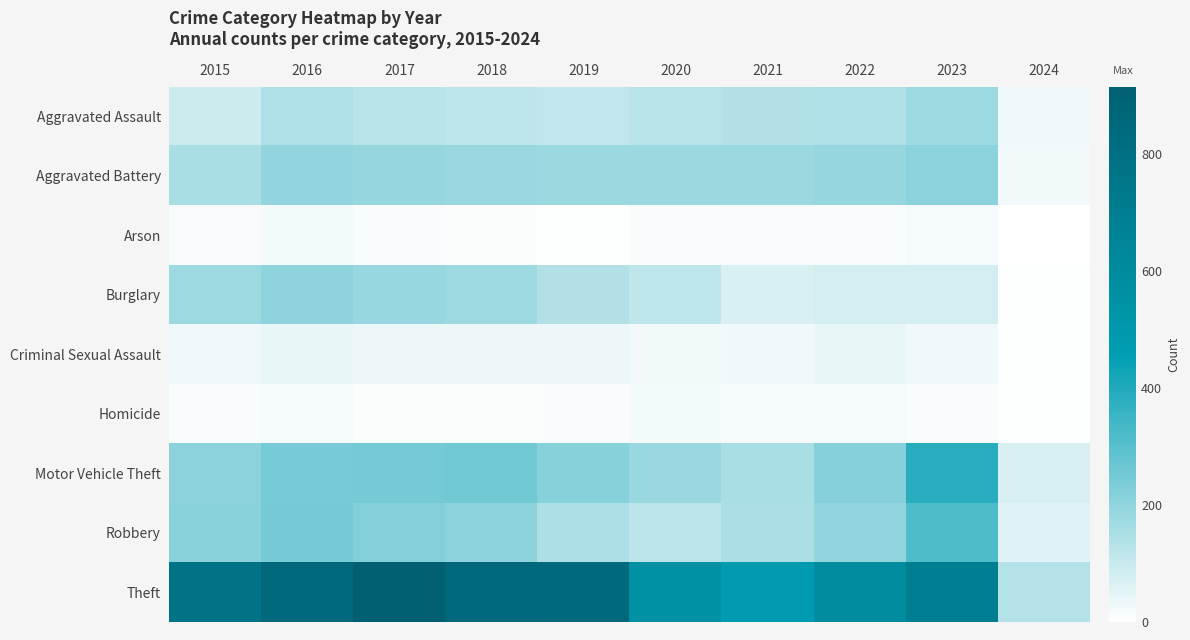

Reading left to right, list all the values displayed in this chart.

Aggravated Assault: 2015=95	2016=146	2017=131	2018=119	2019=113	2020=131	2021=142	2022=146	2023=177	2024=29
Aggravated Battery: 2015=154	2016=196	2017=191	2018=183	2019=182	2020=180	2021=182	2022=190	2023=209	2024=26
Arson: 2015=15	2016=25	2017=12	2018=8	2019=6	2020=12	2021=17	2022=11	2023=21	2024=3
Burglary: 2015=178	2016=201	2017=189	2018=176	2019=143	2020=115	2021=71	2022=82	2023=81	2024=6
Criminal Sexual Assault: 2015=31	2016=40	2017=39	2018=38	2019=37	2020=28	2021=30	2022=40	2023=29	2024=4
Homicide: 2015=13	2016=18	2017=8	2018=8	2019=14	2020=22	2021=20	2022=20	2023=12	2024=6
Motor Vehicle Theft: 2015=211	2016=245	2017=247	2018=256	2019=216	2020=184	2021=156	2022=219	2023=385	2024=70
Robbery: 2015=212	2016=247	2017=224	2018=204	2019=150	2020=124	2021=153	2022=198	2023=317	2024=58
Theft: 2015=774	2016=858	2017=916	2018=856	2019=841	2020=550	2021=474	2022=593	2023=694	2024=137